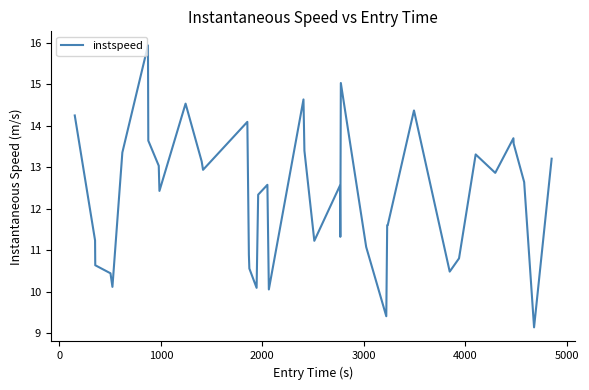

What is the smallest value displayed?

9.1